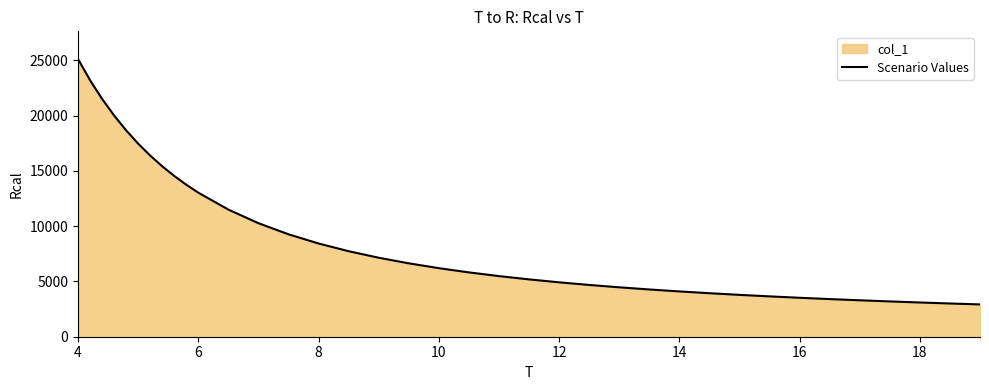

What is the sum of all values?

361985.6